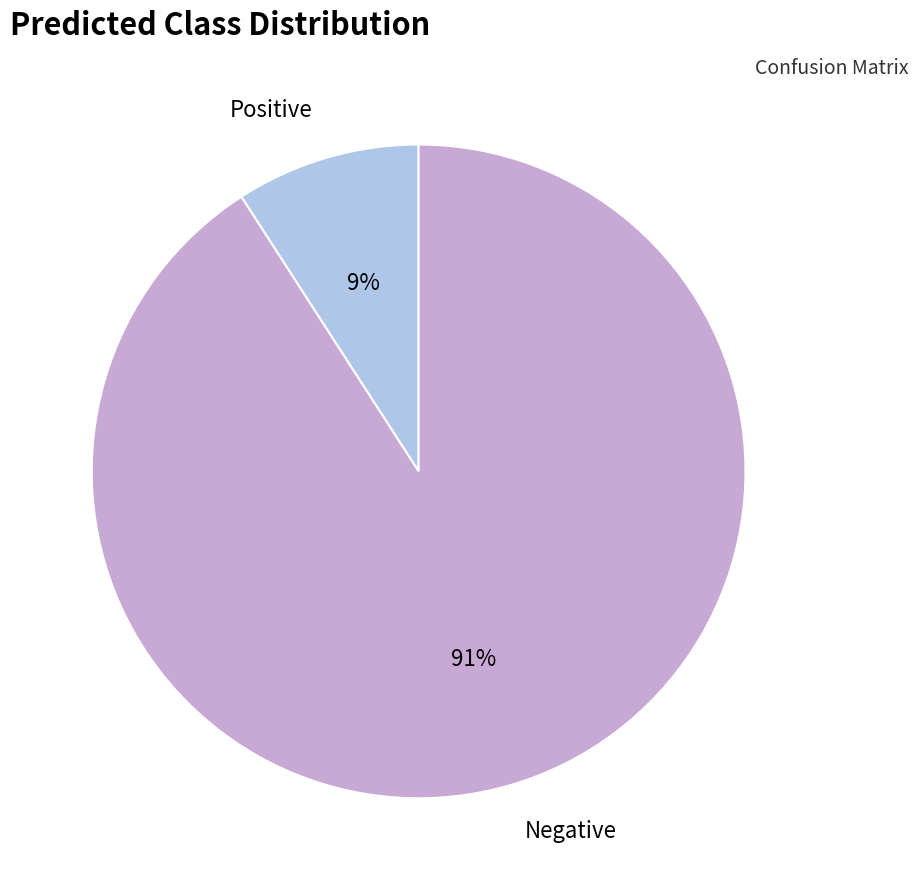

To the nearest percent, what portion does Negative represent?

91%